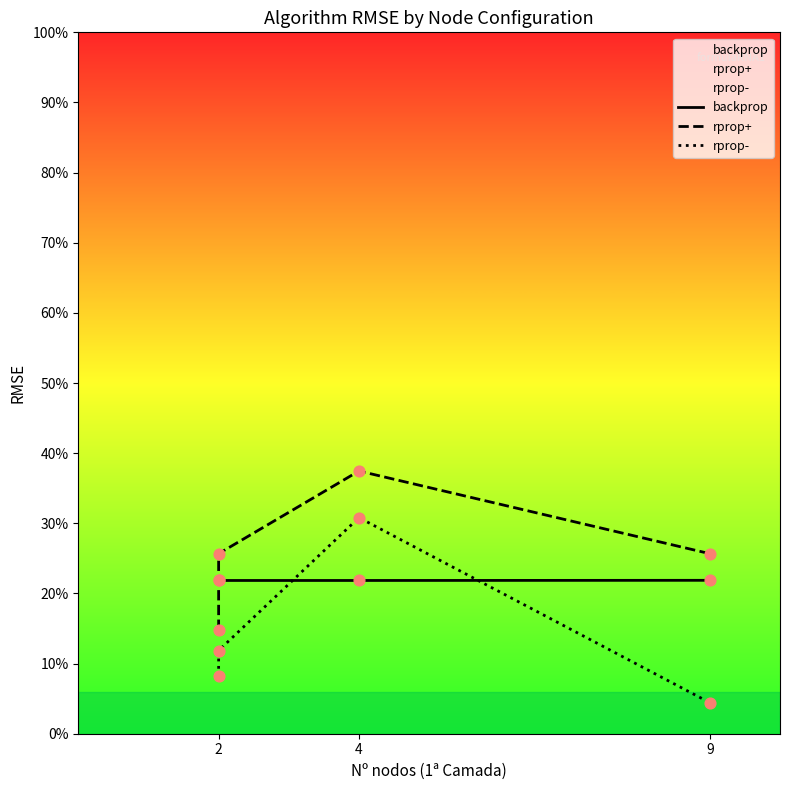

Which series contains the lowest Y value?

rprop-